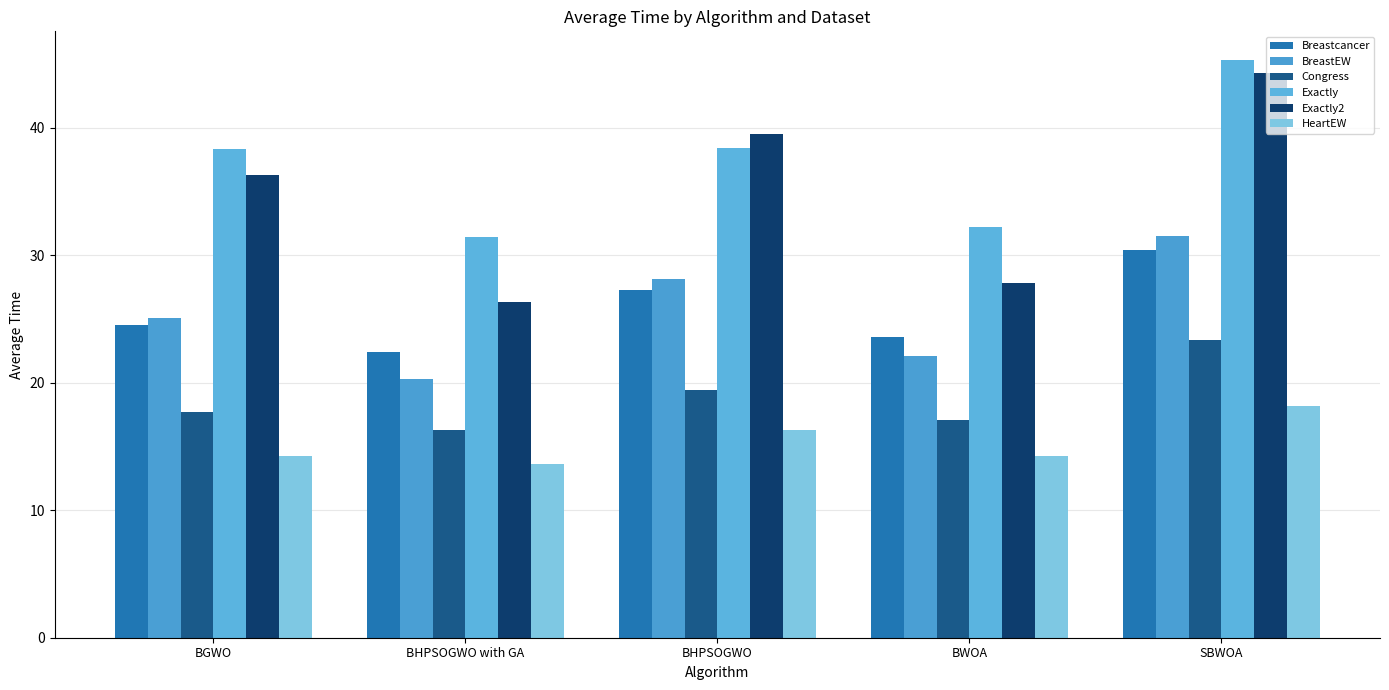

Where is Breastcancer nearest to the value 26?

BHPSOGWO